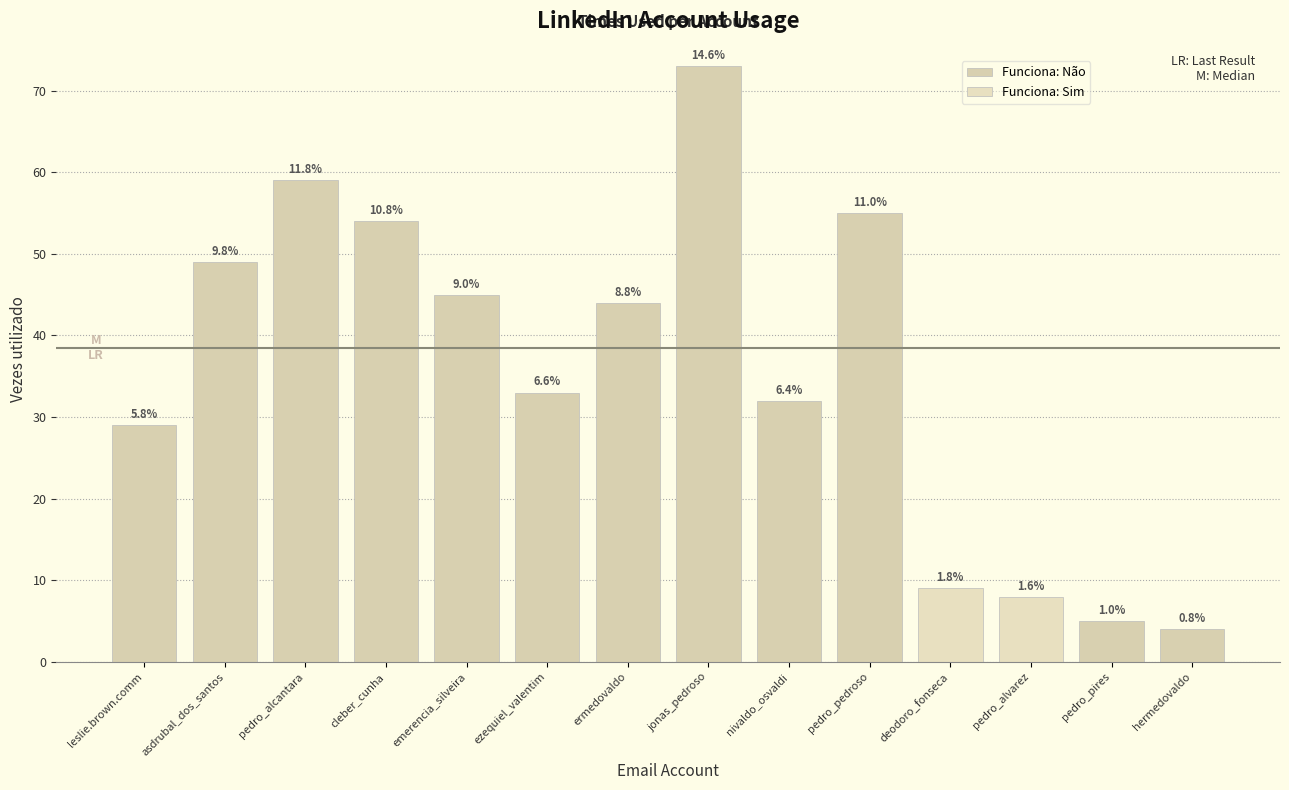

List the labels in order of value, largest first.

jonas_pedroso, pedro_alcantara, pedro_pedroso, cleber_cunha, asdrubal_dos_santos, emerencia_silveira, ermedovaldo, ezequiel_valentim, nivaldo_osvaldi, leslie.brown.comm, deodoro_fonseca, pedro_alvarez, pedro_pires, hermedovaldo